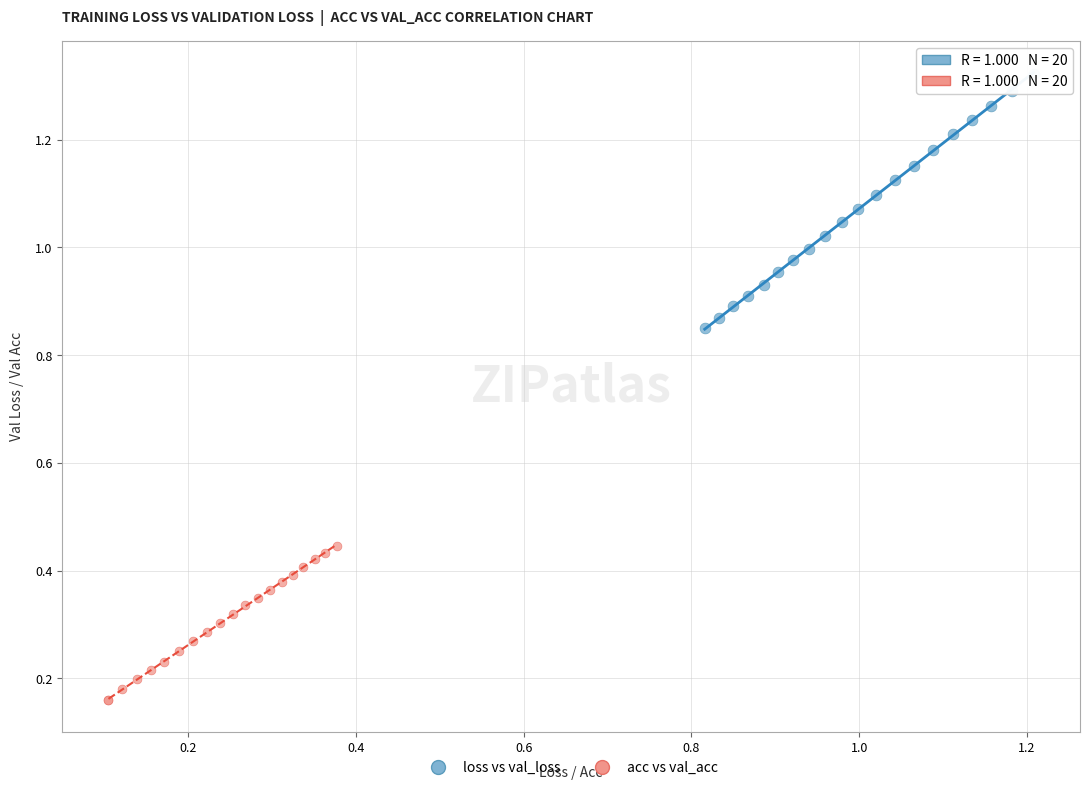

Which series contains the lowest Y value?

acc vs val_acc